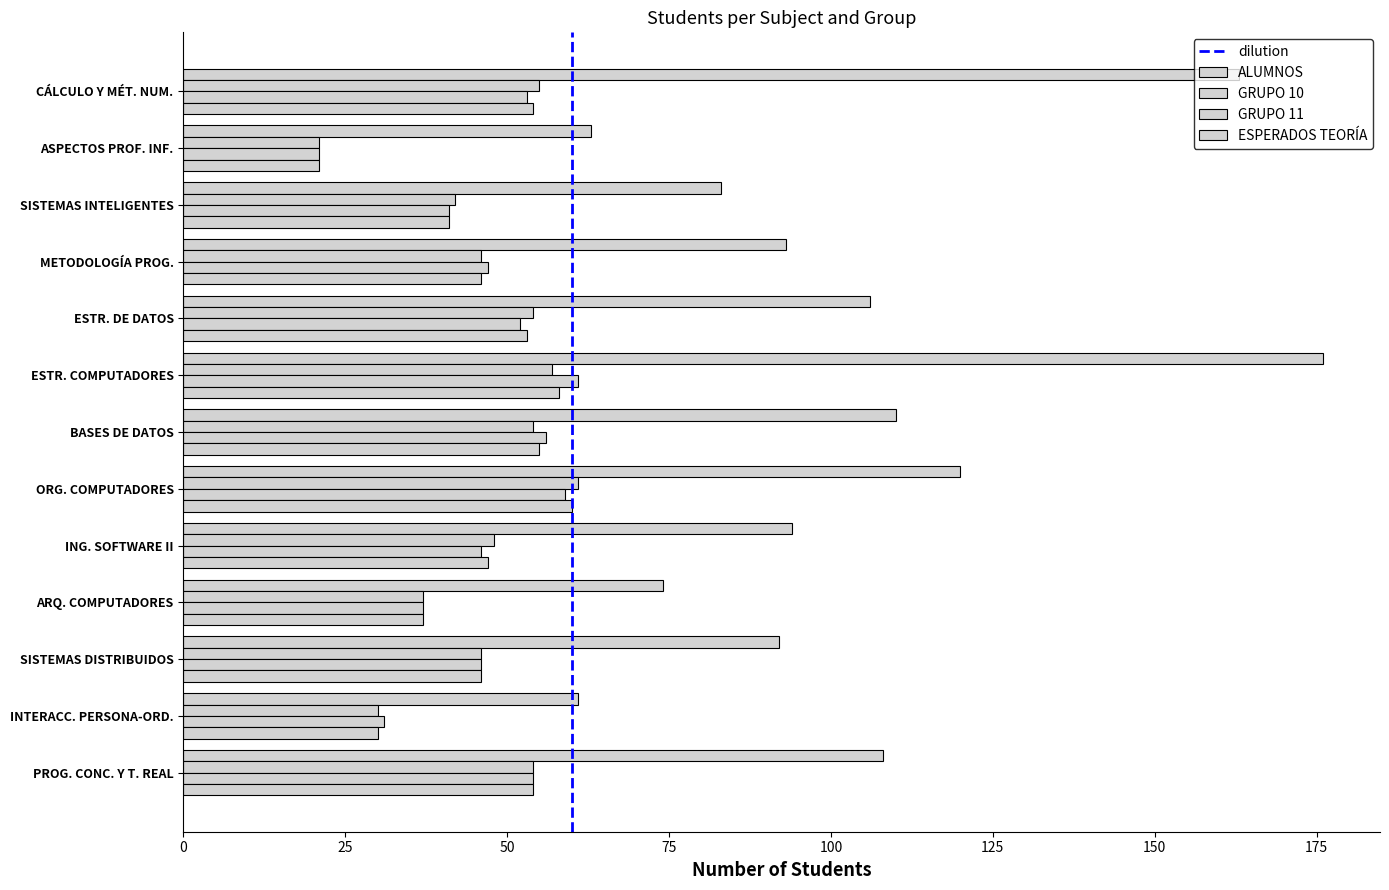

What is the value of the ALUMNOS bar at the 6th from the left?

120